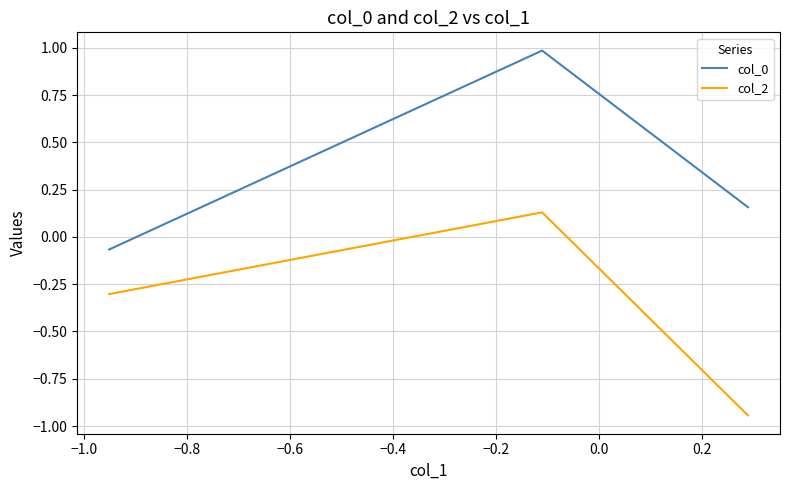

How many values in the col_0 series exceed 0?

2